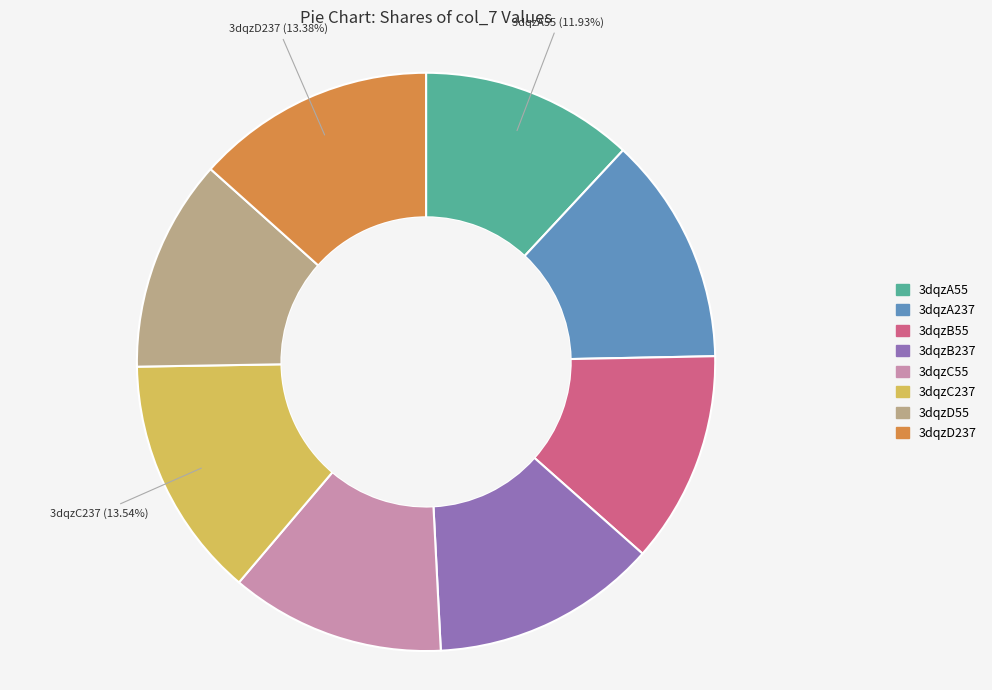

The 3dqzB55 slice represents 1% of the pie. True or false?

False